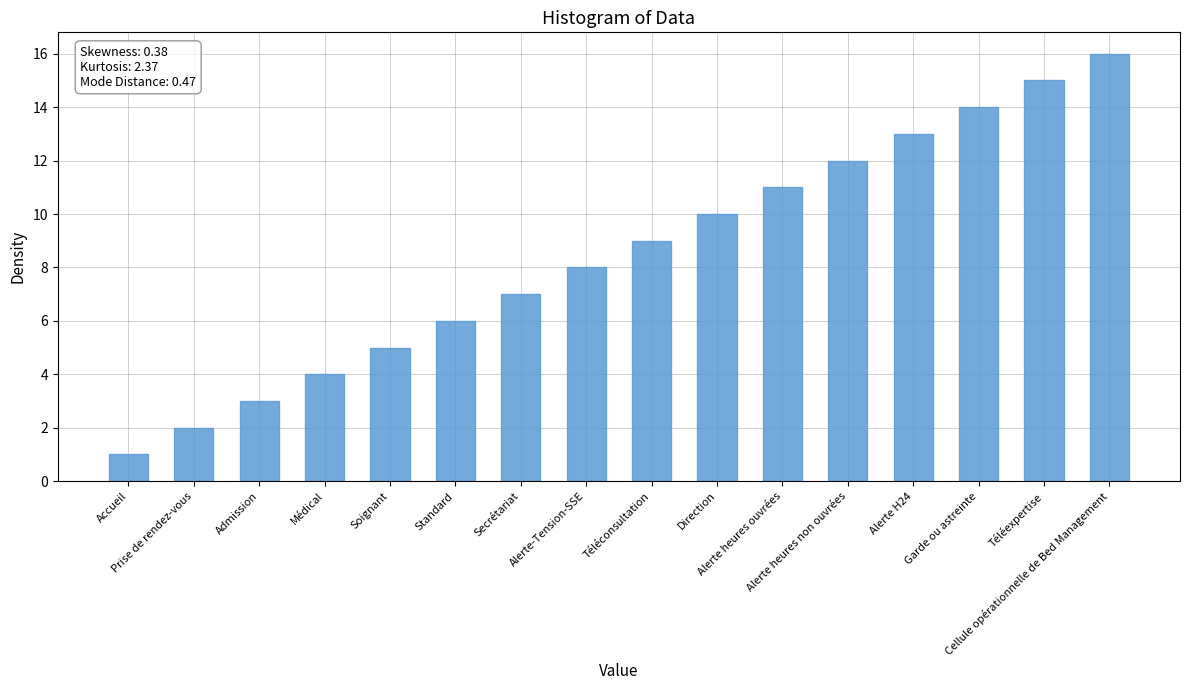

What is the maximum value shown in the chart?

16